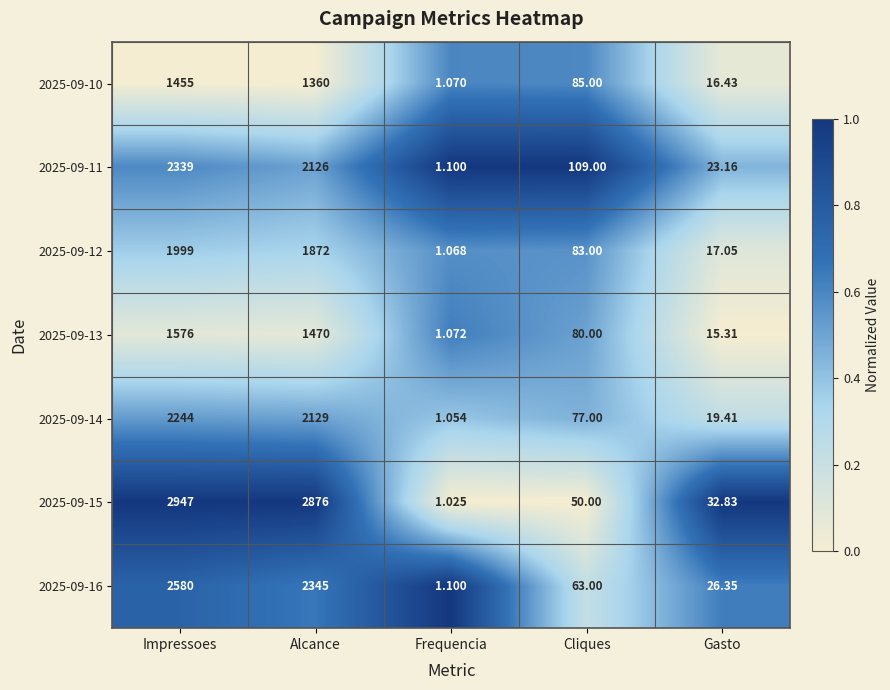

Where does the 2025-09-11 series first go above 109?

Impressoes